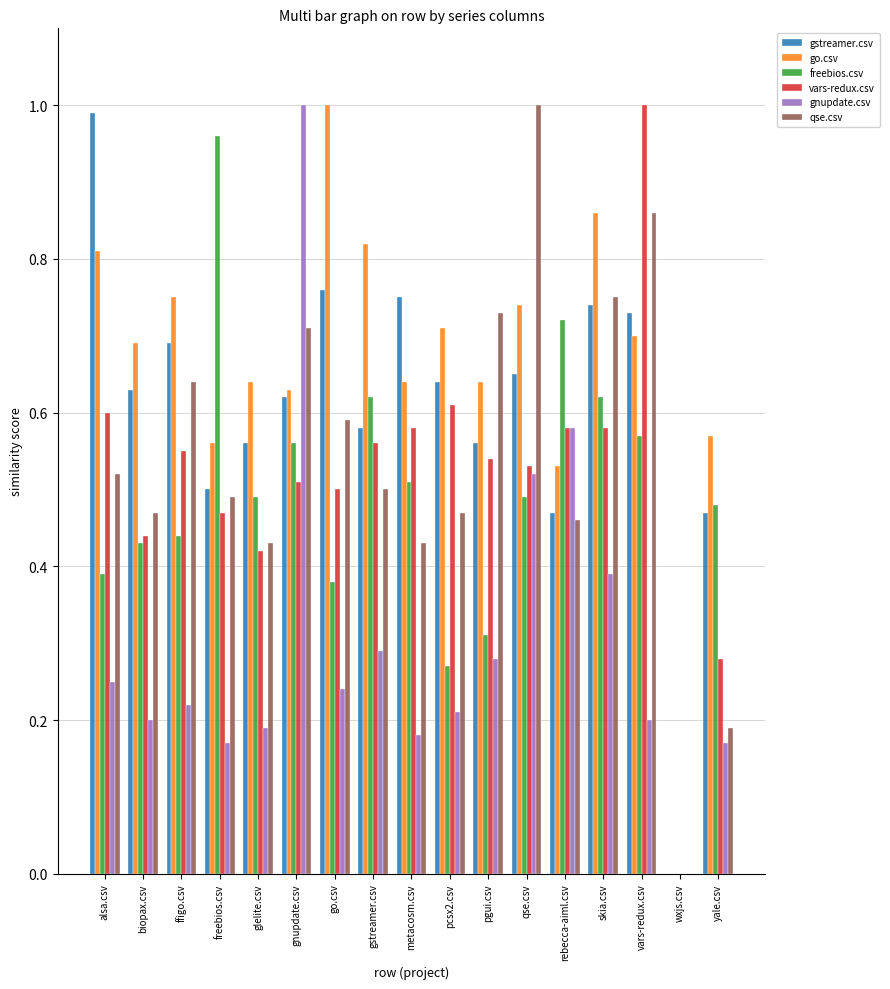

Is it true that freebios.csv equals 0.1 at gnupdate.csv?

False